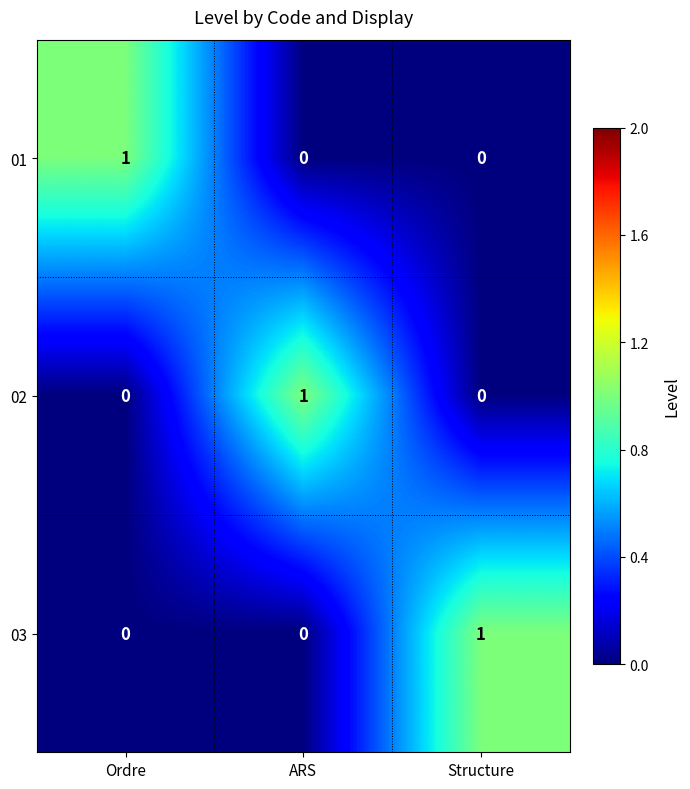

At how many categories does at least one series exceed 0?

3